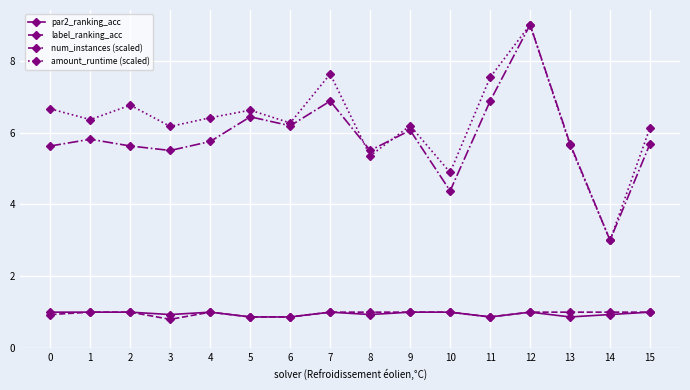

How many interior local peaks does the amount_runtime (scaled) series have?

5